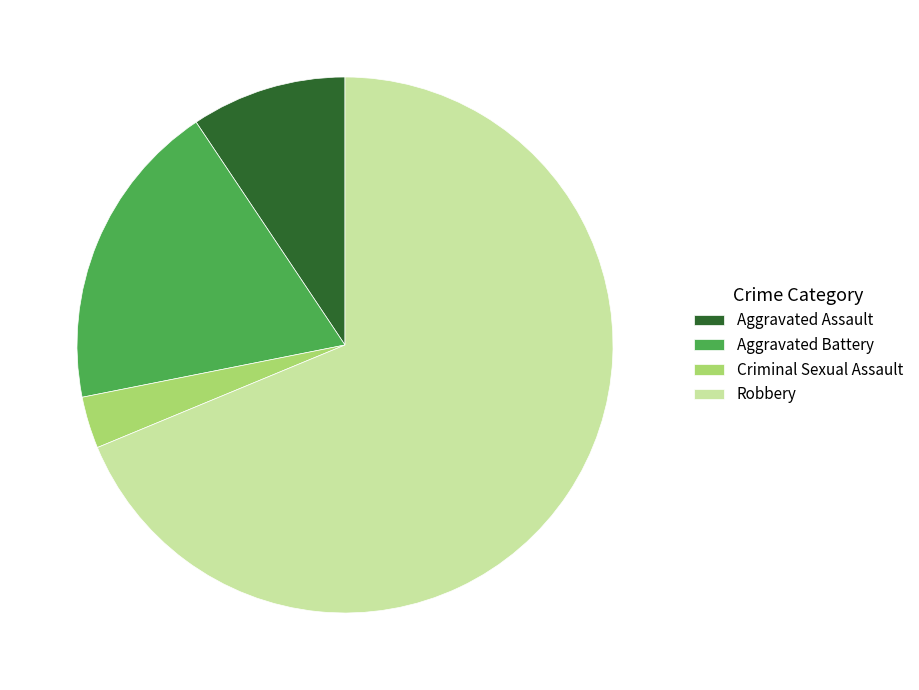

Rank the categories by value from highest to lowest.

Robbery, Aggravated Battery, Aggravated Assault, Criminal Sexual Assault